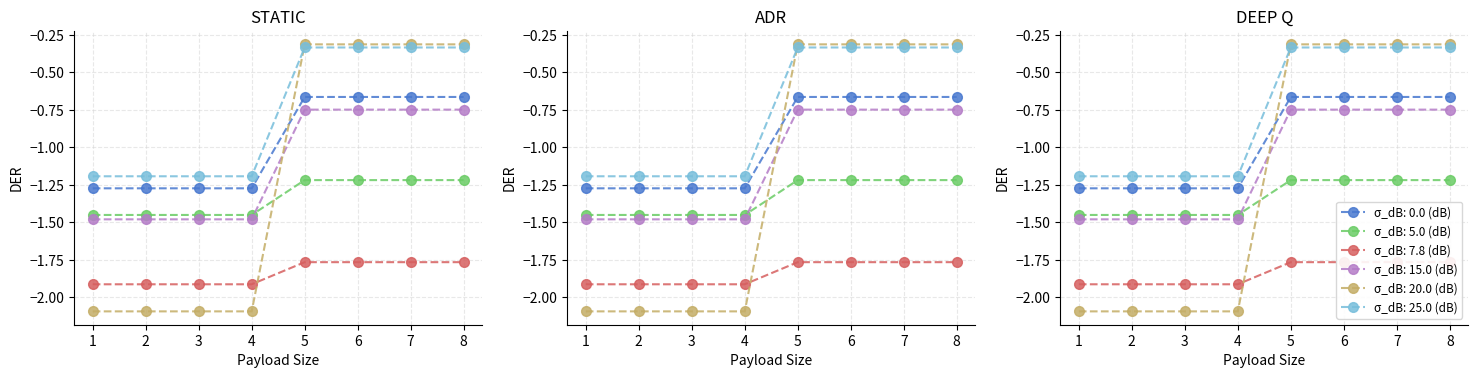

What is the smallest value displayed?

-2.1